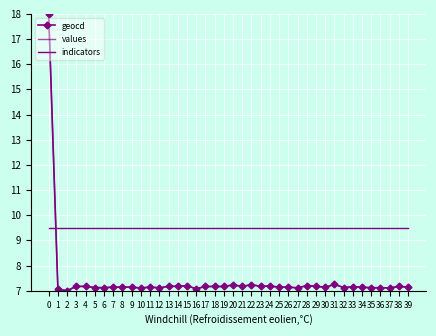

The value of indicators at 21 is 9.5. True or false?

True